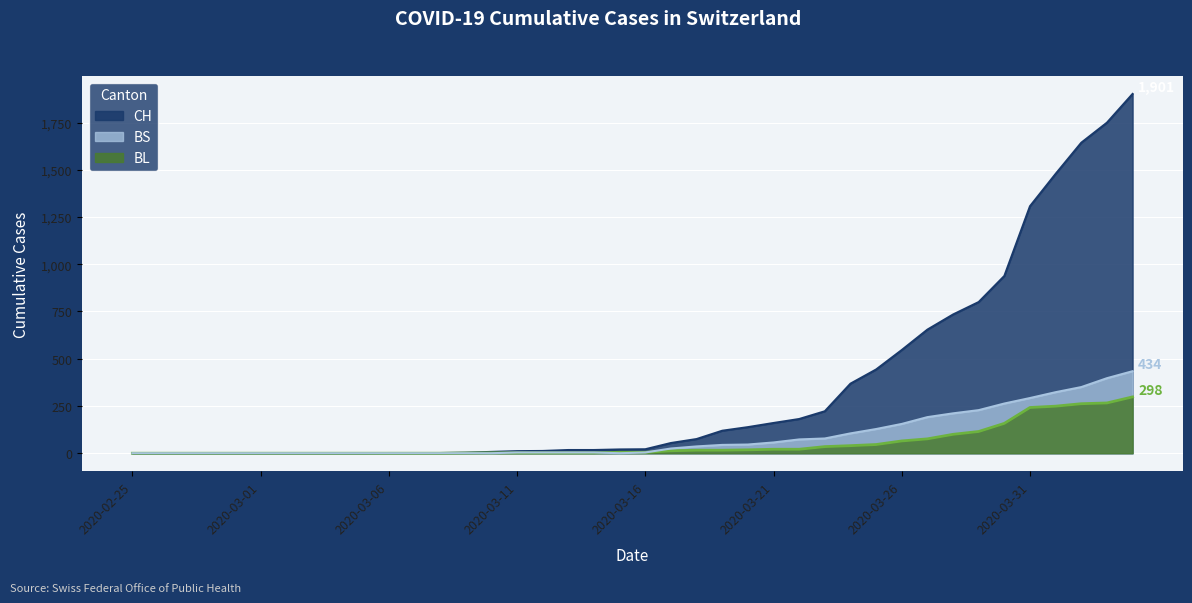

Is the value of BL at 2020-04-04 greater than the value of CH at 2020-02-26?

Yes